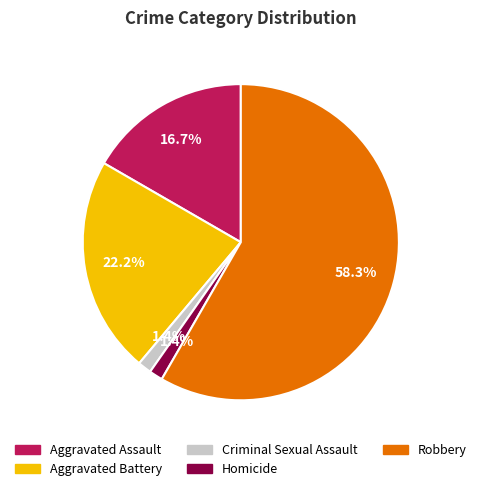

Count the number of slices in the pie.

5